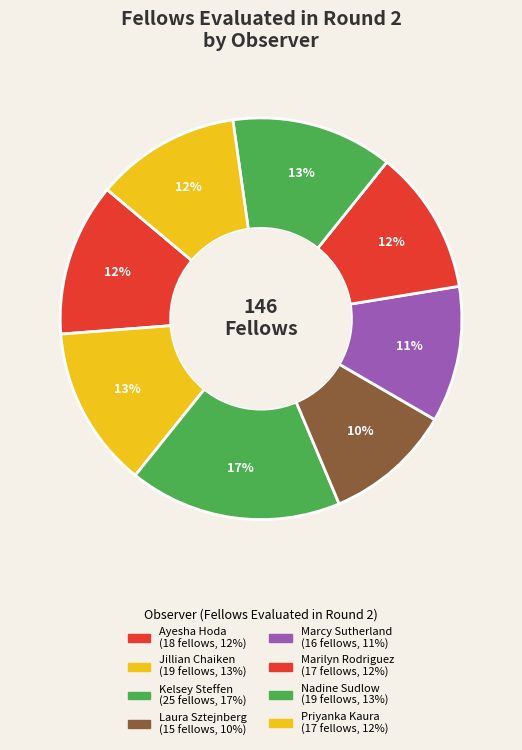

To the nearest percent, what is the difference between the Ayesha Hoda and Kelsey Steffen slice percentages?

5%